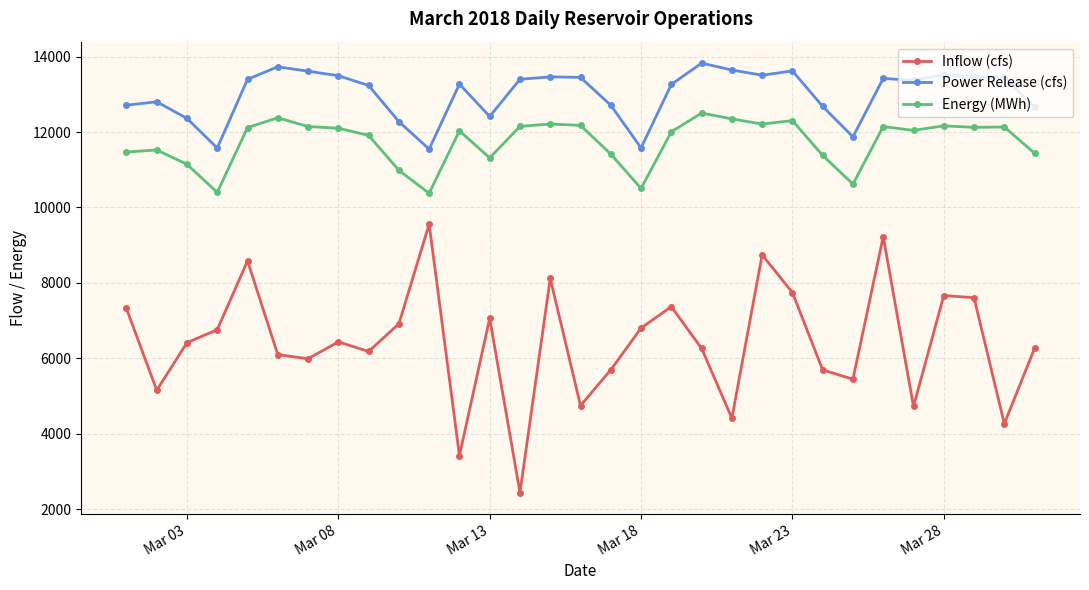

In Energy (MWh), how many points are lower than both neighbors (excluding endpoints)?

8